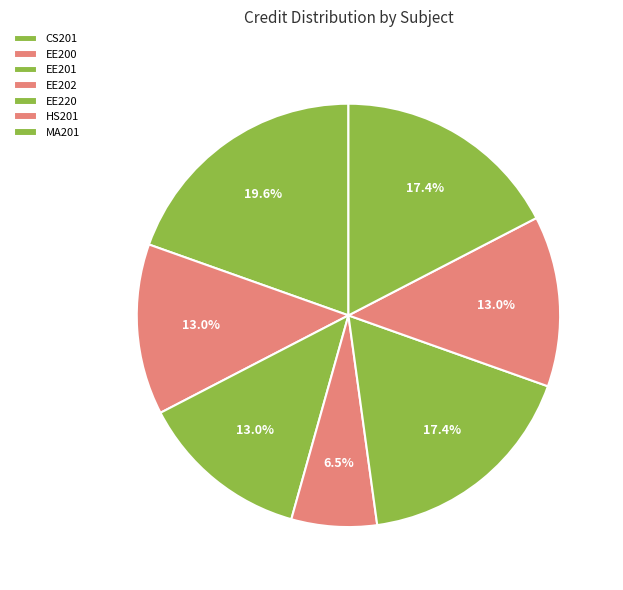

How many segments does this pie chart have?

7